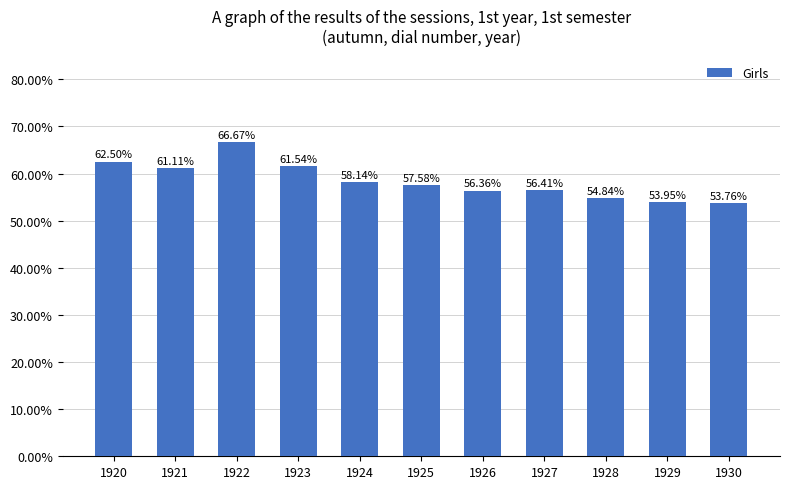

Are the bars horizontal?

No